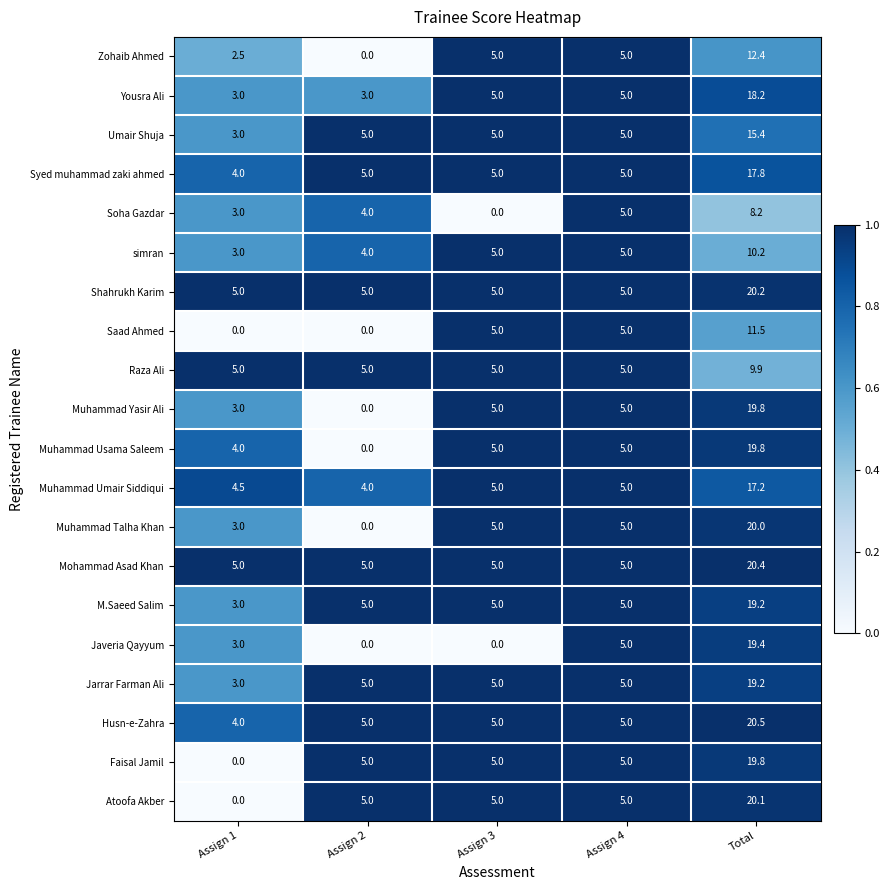

What is the spread (max minus min) of values at Assign 3?

5.0